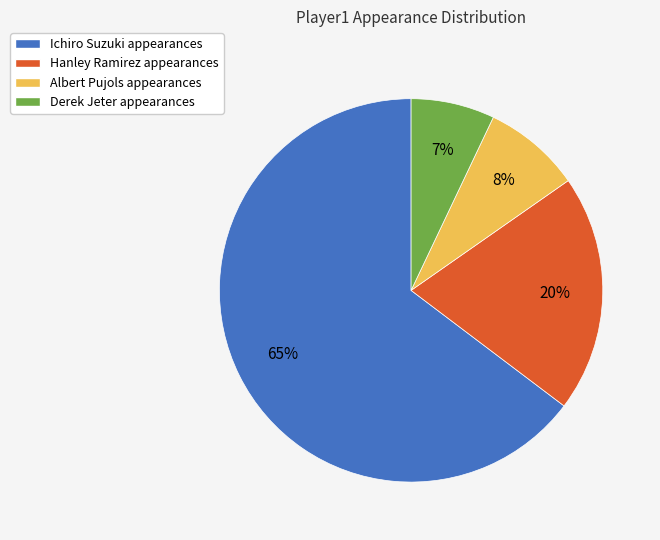

How many slices are in this pie chart?

4